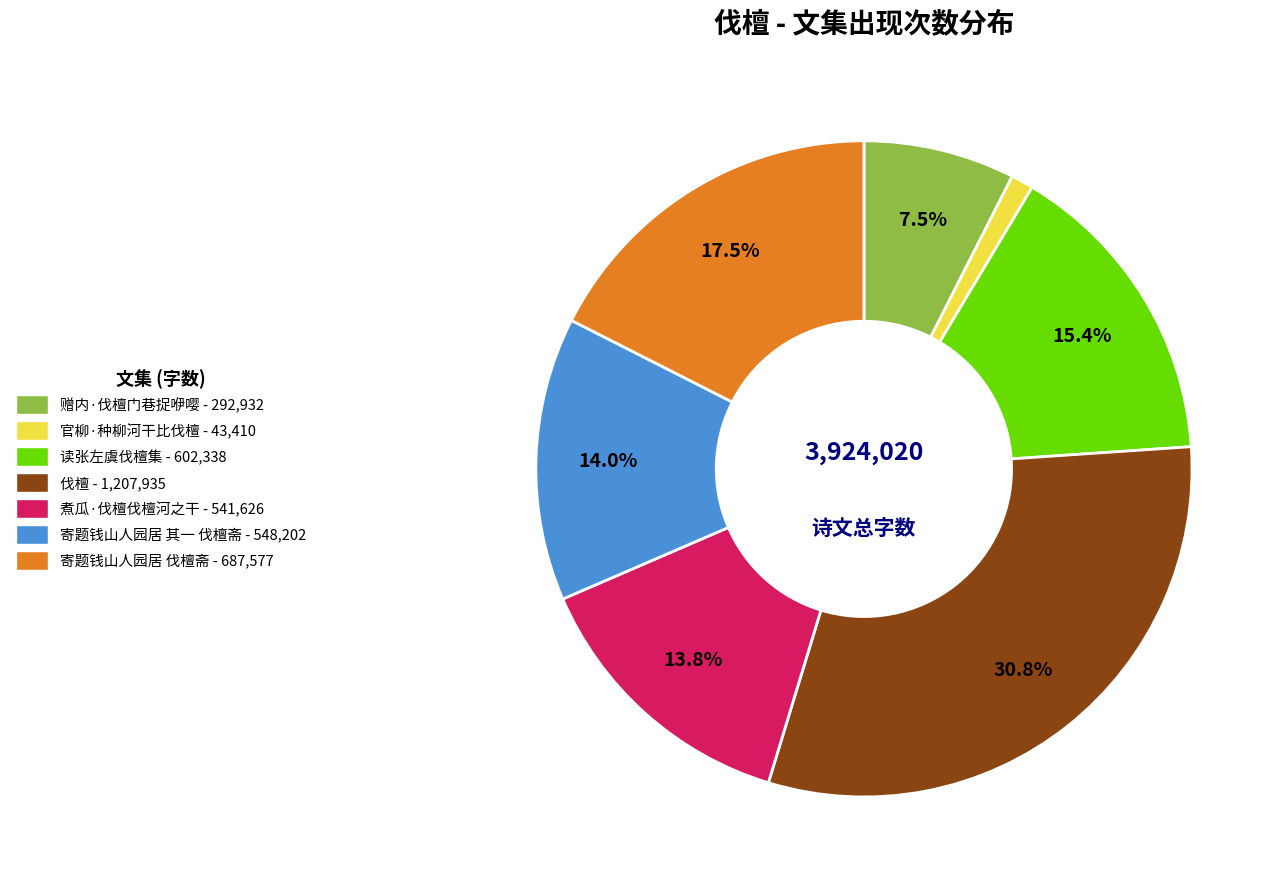

To the nearest percent, what is the average slice percentage?

14%